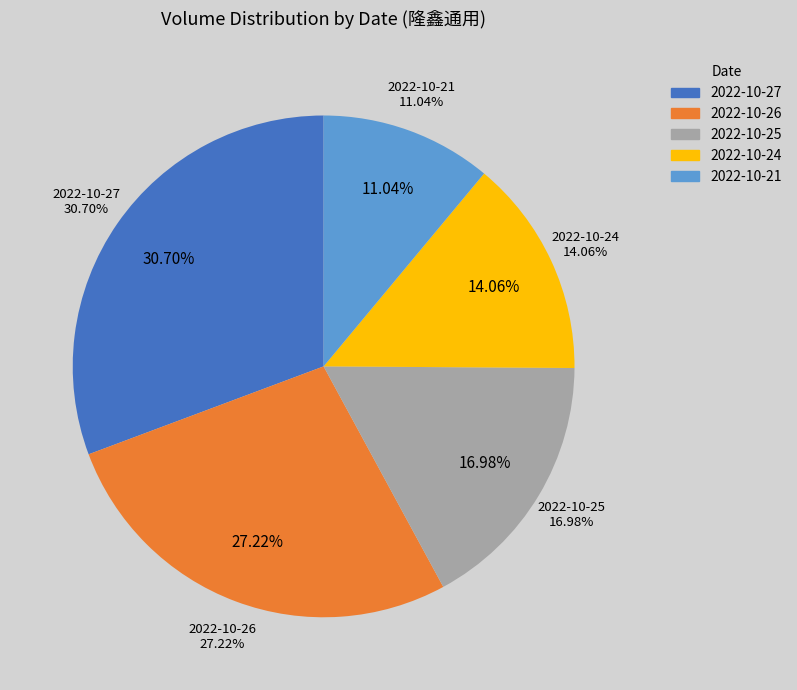

Which category has the biggest portion of the pie?

2022-10-27